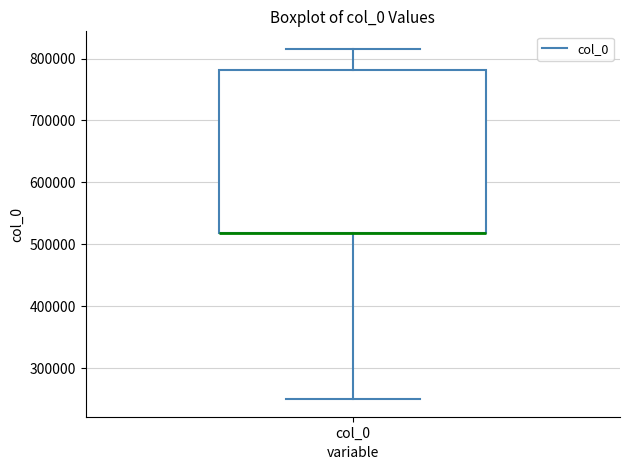

Where is the lower edge of the box for col_0 on the y-axis? The values are not printed on the chart, so give them approximately, as read against the axis.

520000